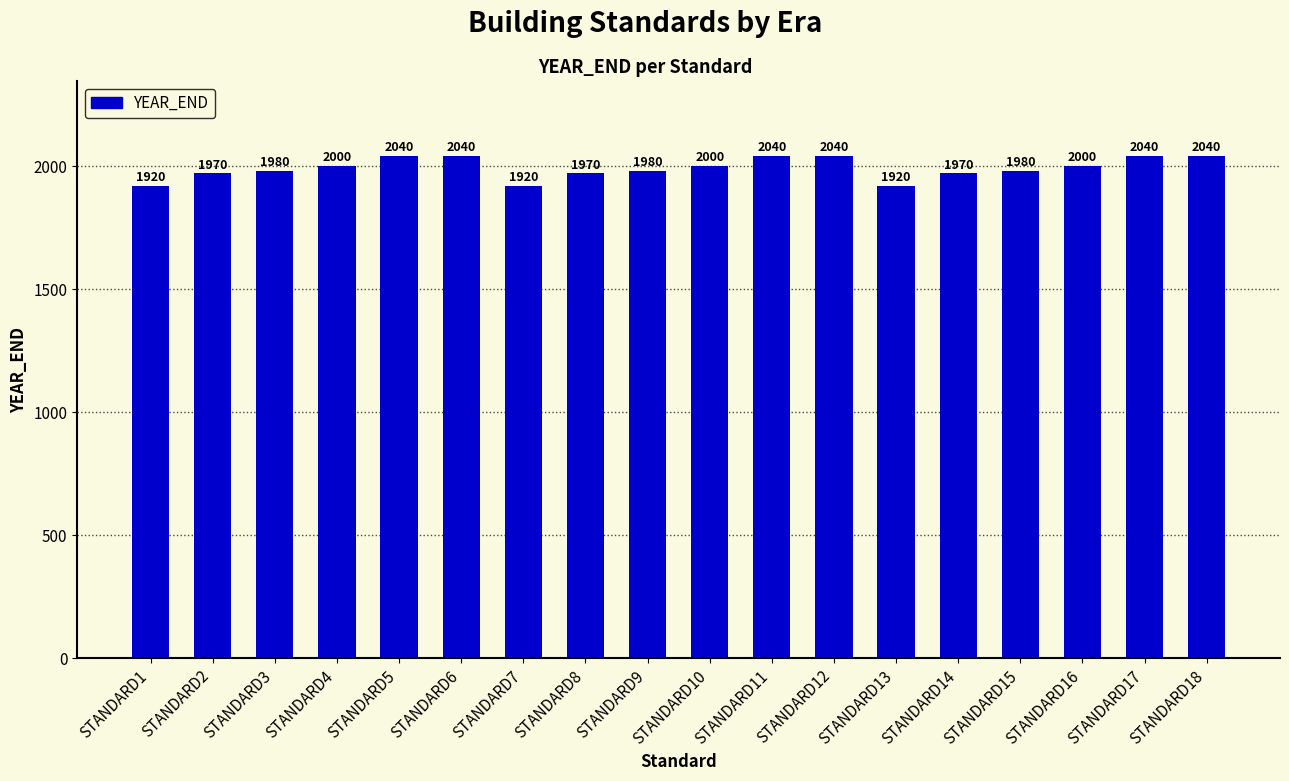

What is the change in value from STANDARD2 to STANDARD11?

+70